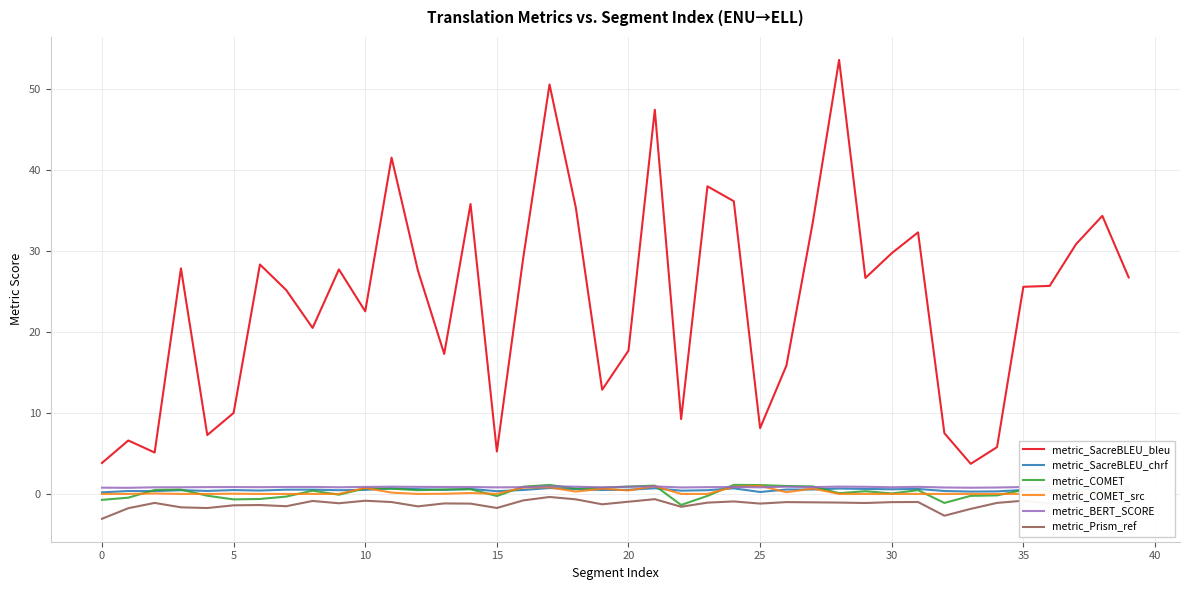

What is the average value of the metric_SacreBLEU_bleu series?

23.7